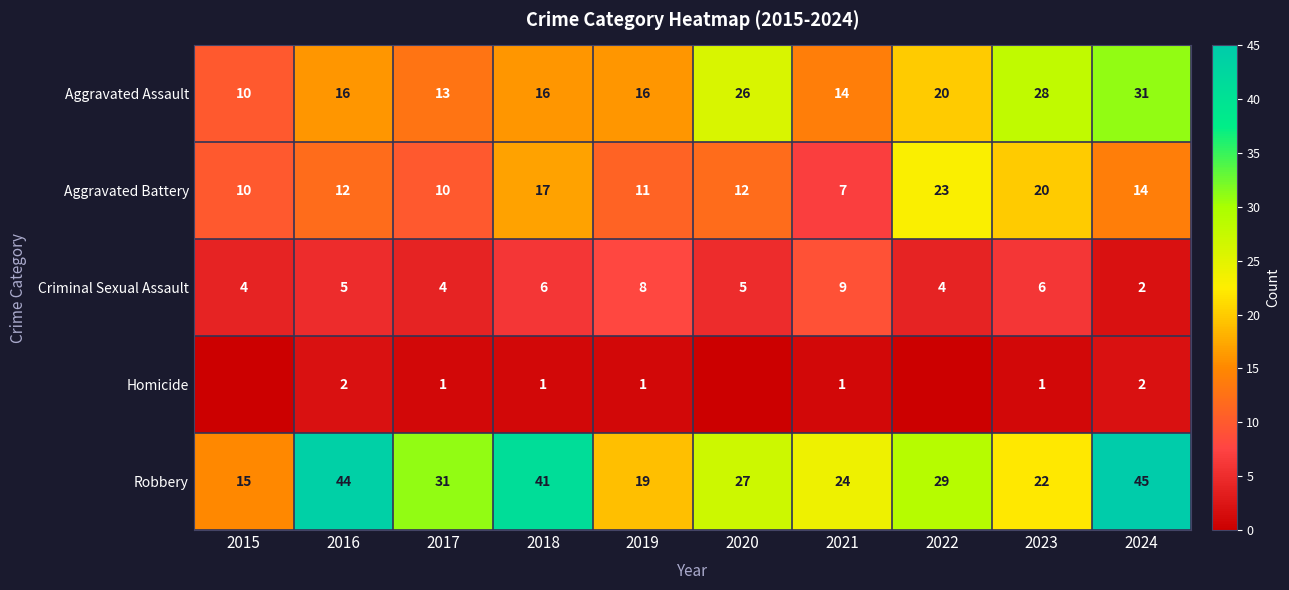

What is the sum of the Robbery values at 2019 and 2024?

64